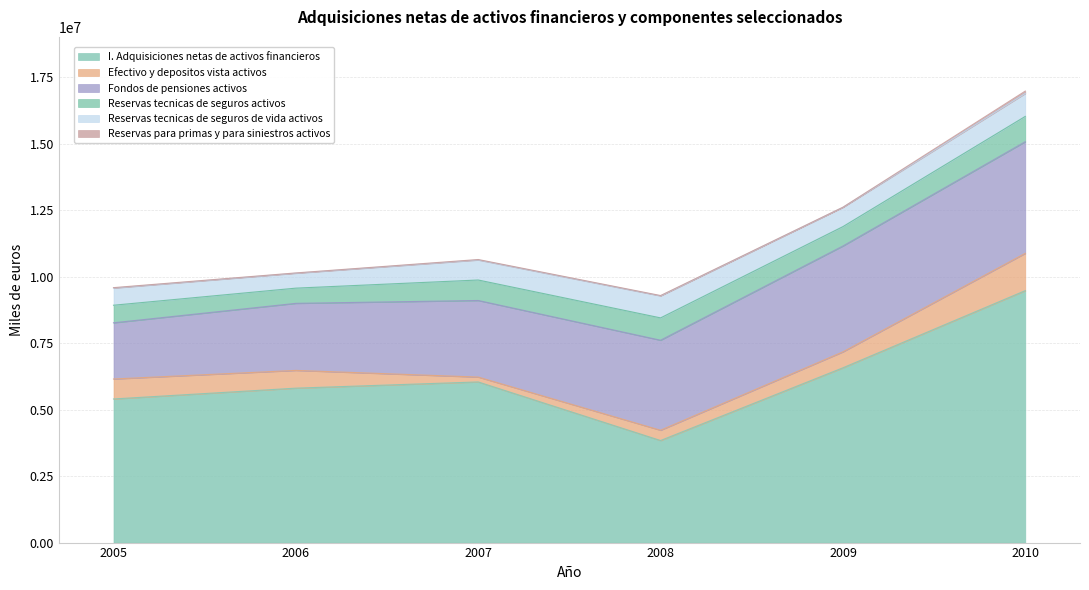

What is the value of the Fondos de pensiones activos point at the 2nd from the left?

2520729